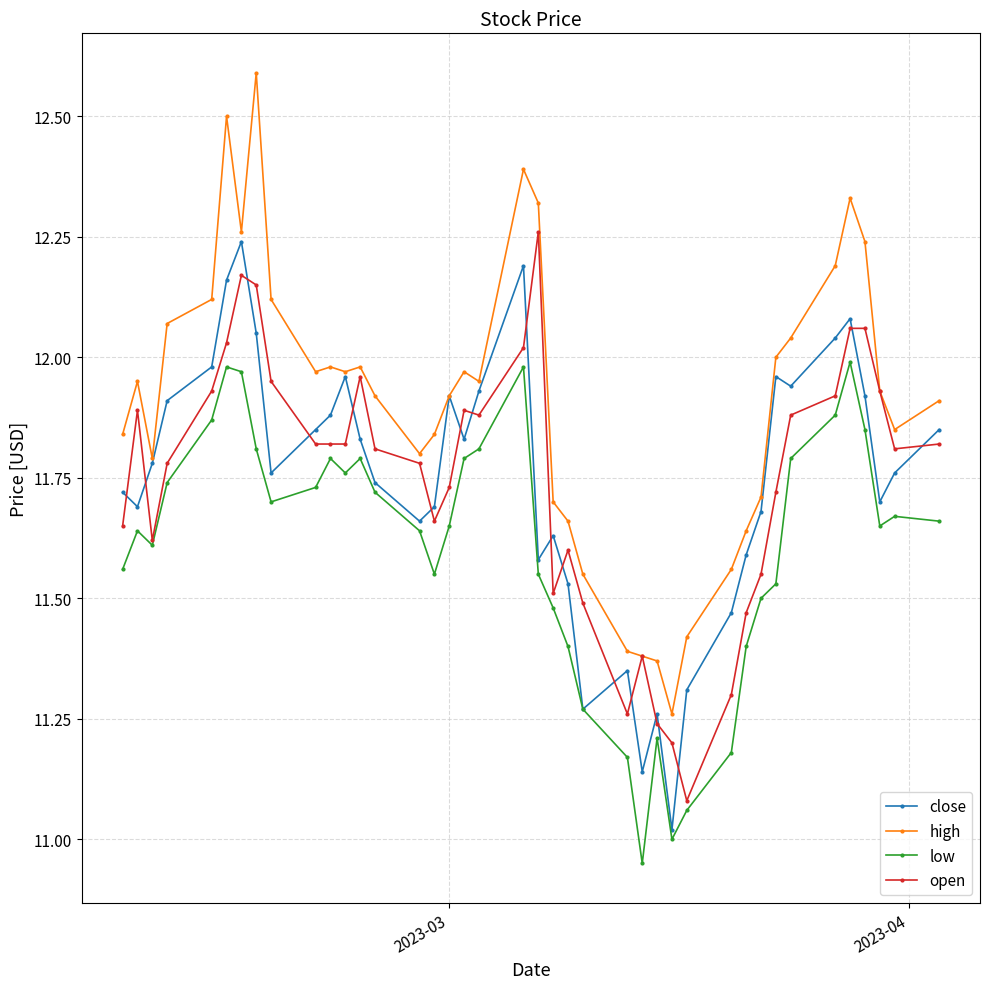

Which series has the largest range (max minus min)?

high